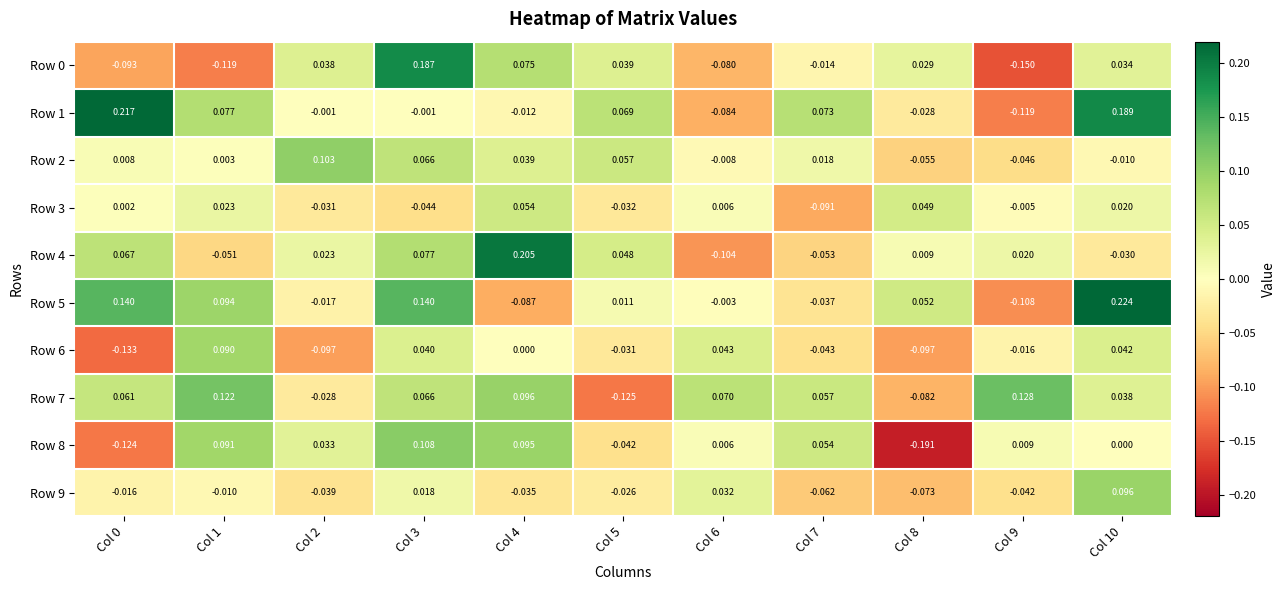

Is the value of Row 9 at Col 10 greater than the value of Row 8 at Col 2?

Yes